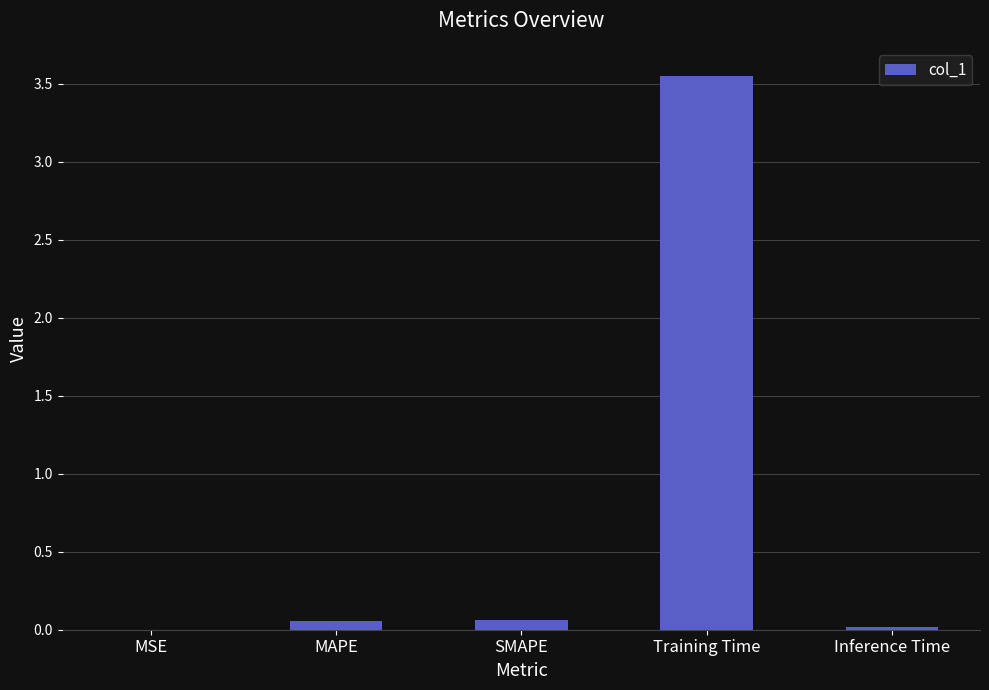

Which category has the highest value across all series?

Training Time